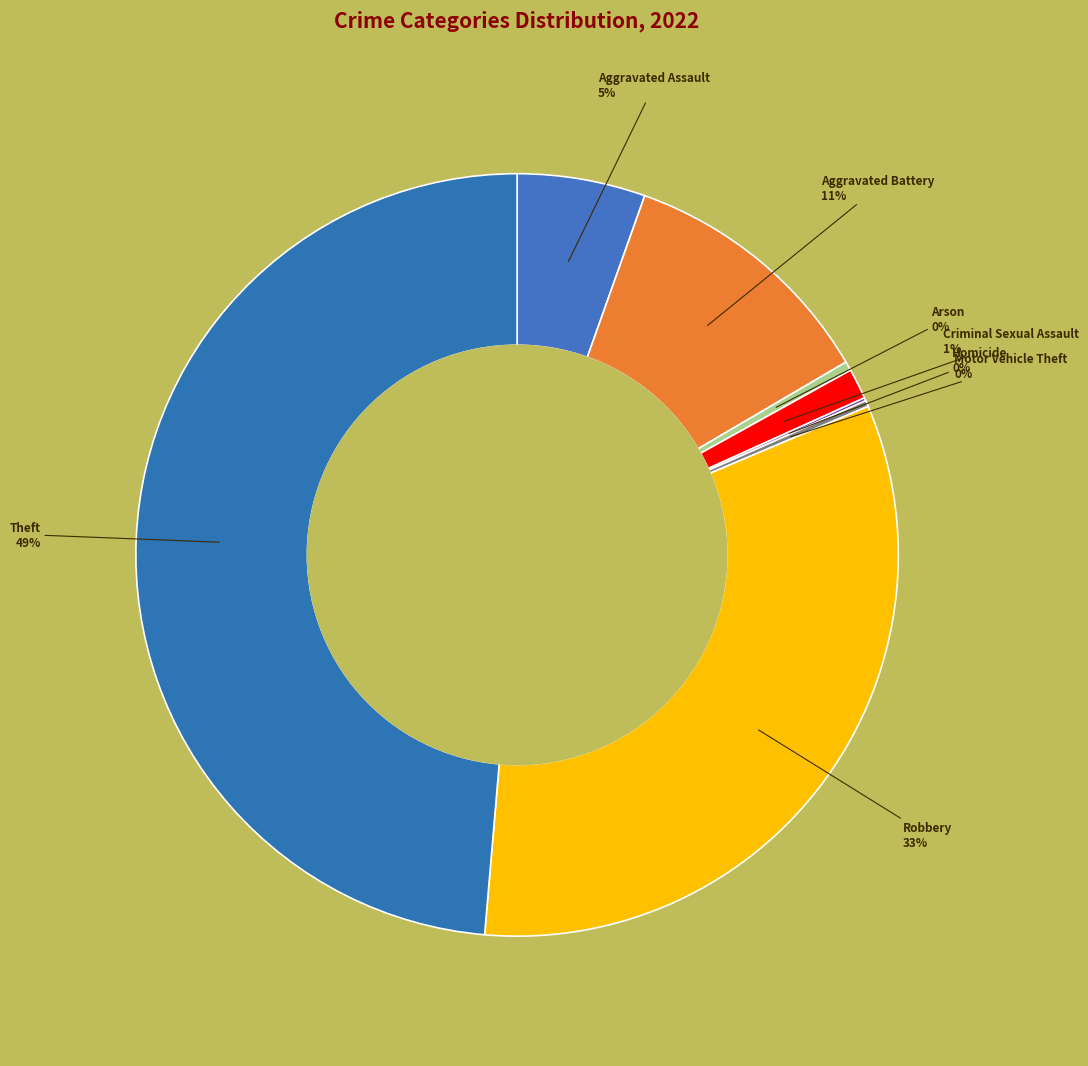

Is there any slice that represents more than half of the pie?

No